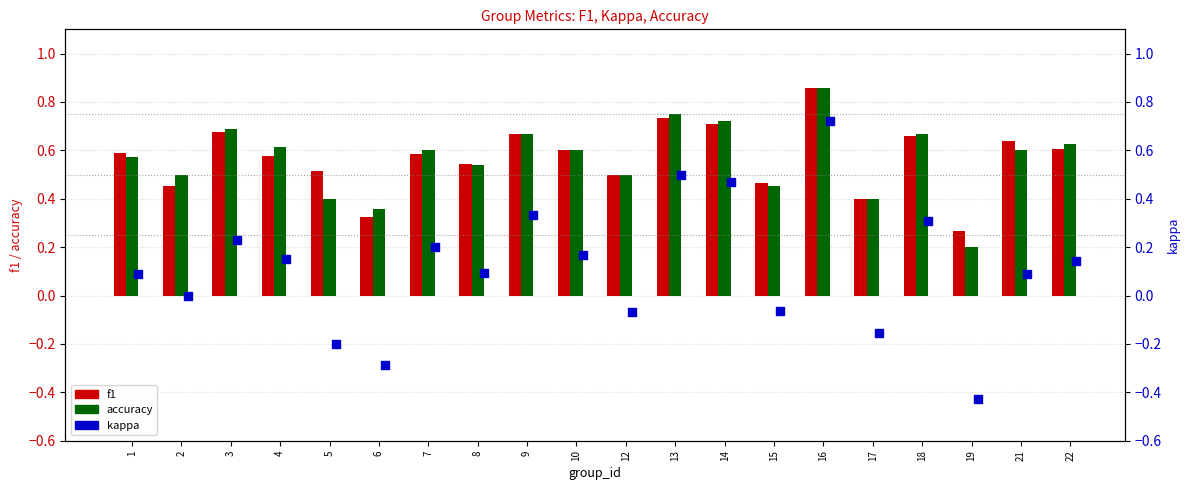

At which category is the sum across all series the highest?

16